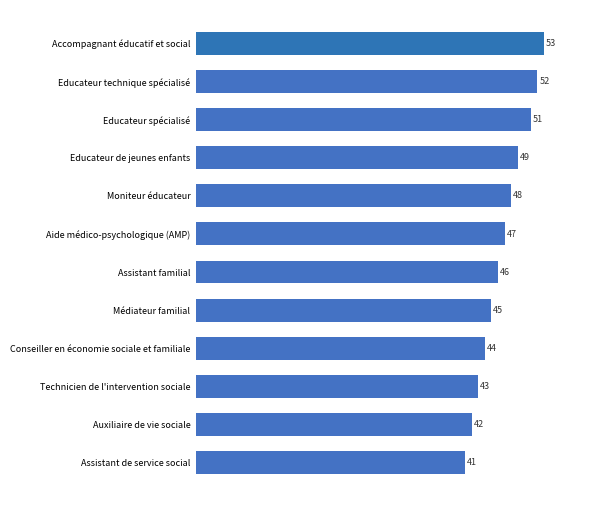

At which label is the value closest to 47?

Aide médico-psychologique (AMP)